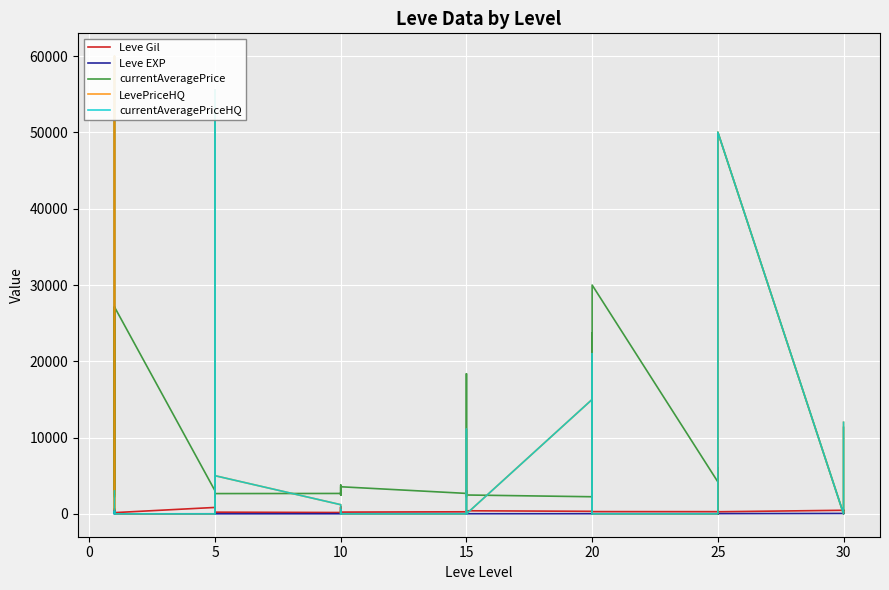

What is the total value across all series at 20?

32588.0